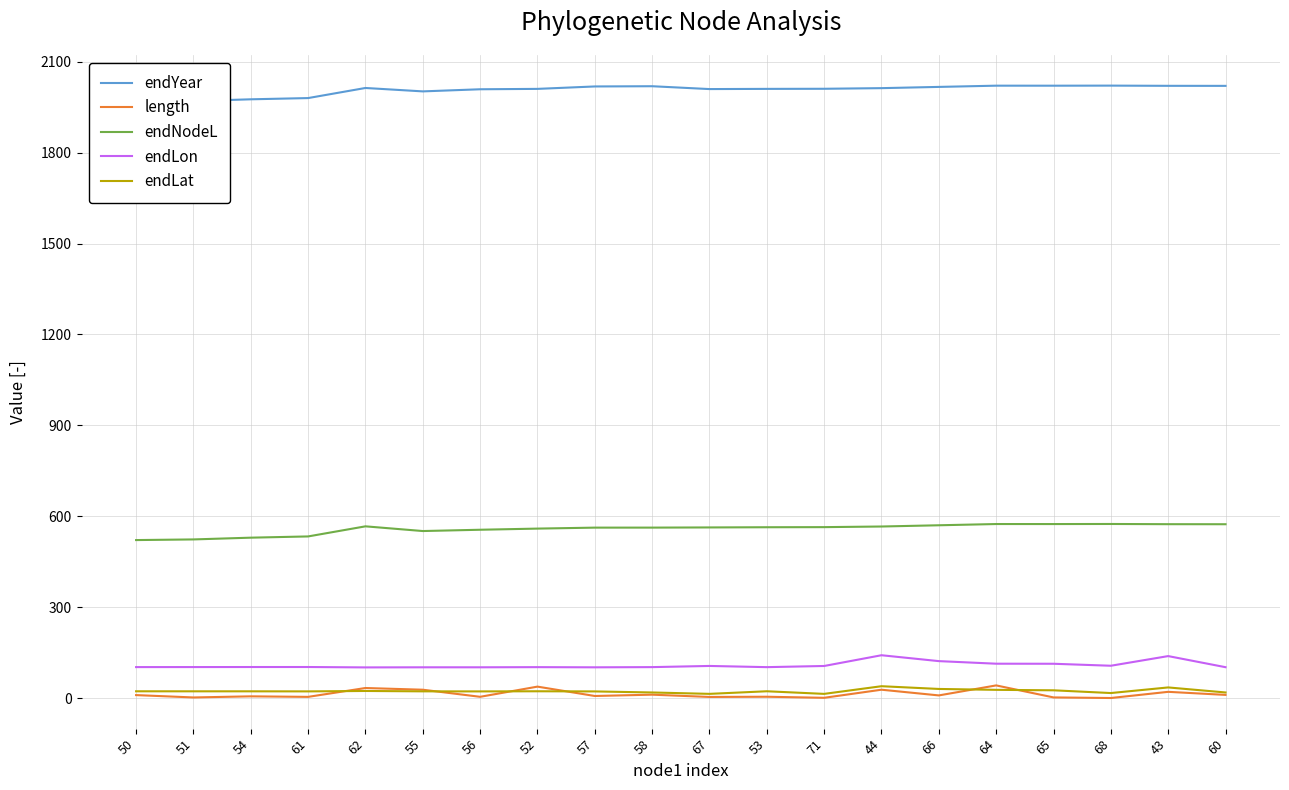

Is this an area chart (filled region under the line)?

No